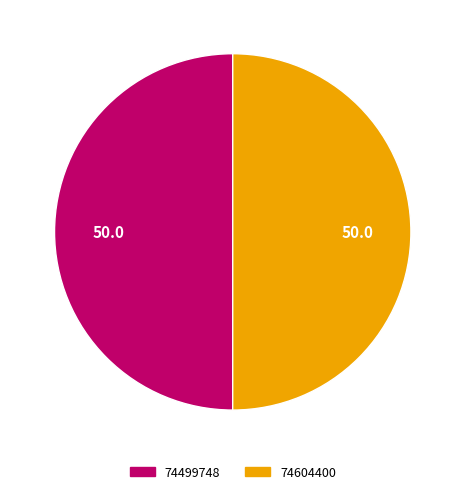

True or false: 74604400 accounts for 37% of the total.

False